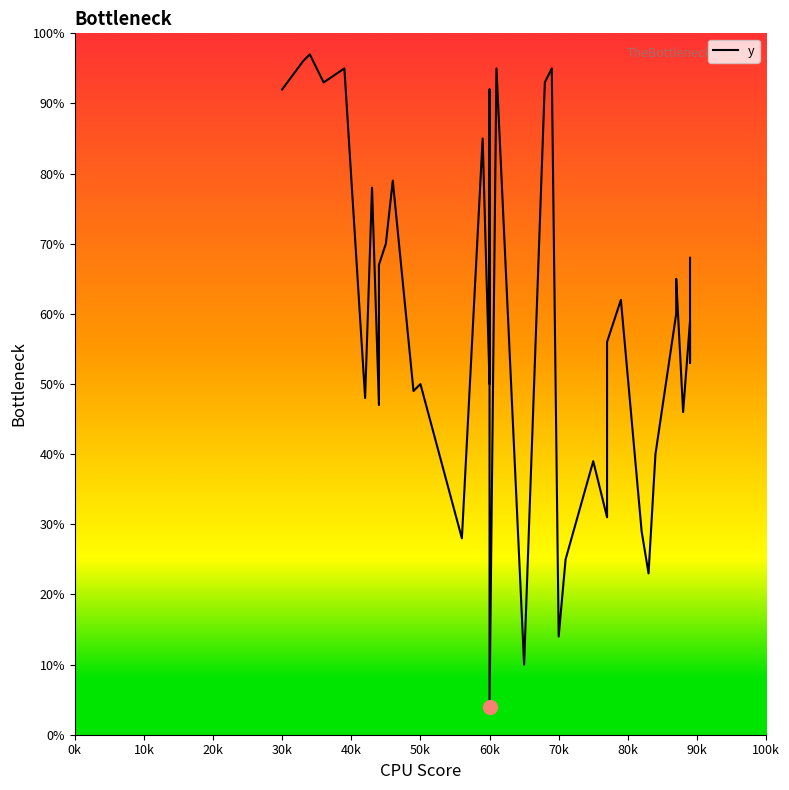

The value at 70k is 79. True or false?

False